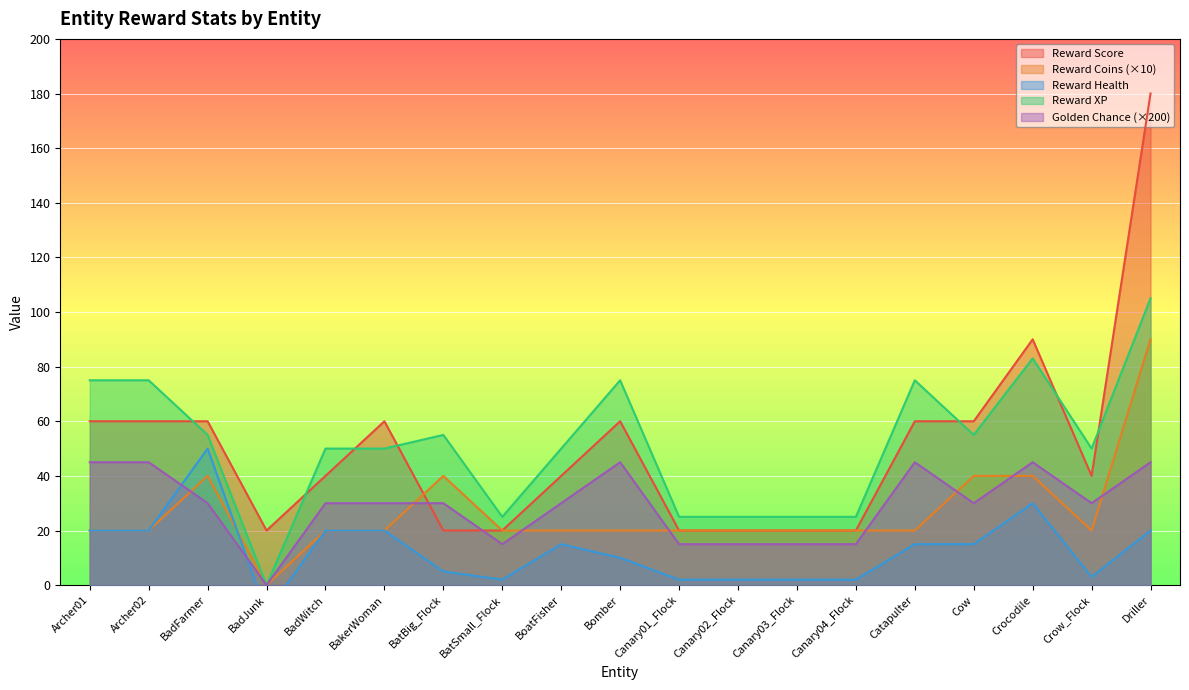

True or false: rewardScore and goldenChance intersect in this chart.

True